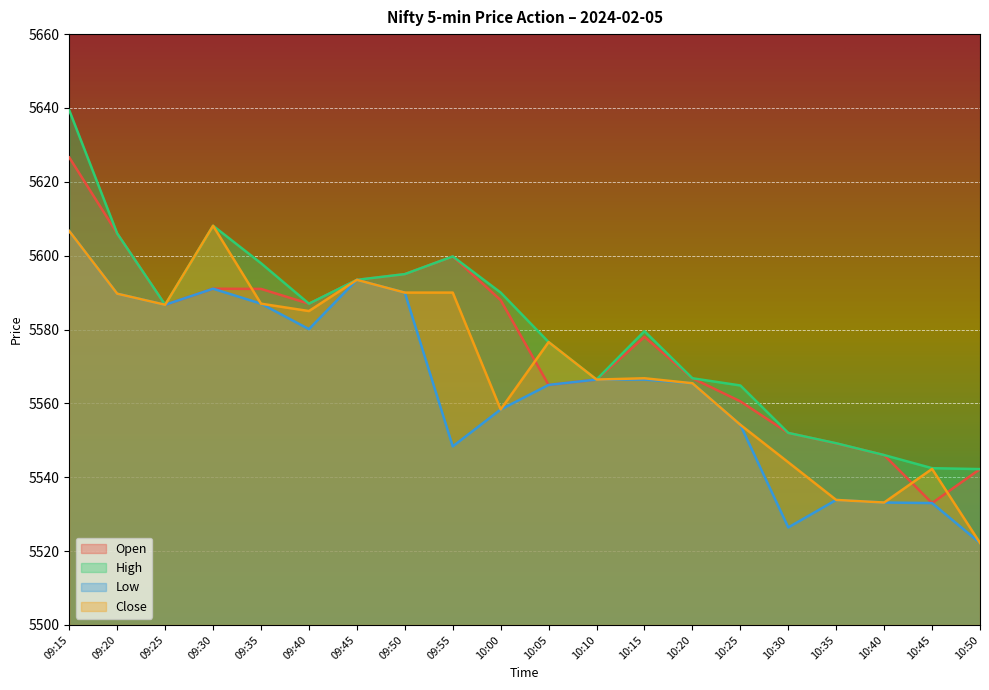

What is the minimum value shown in the chart?

5522.2